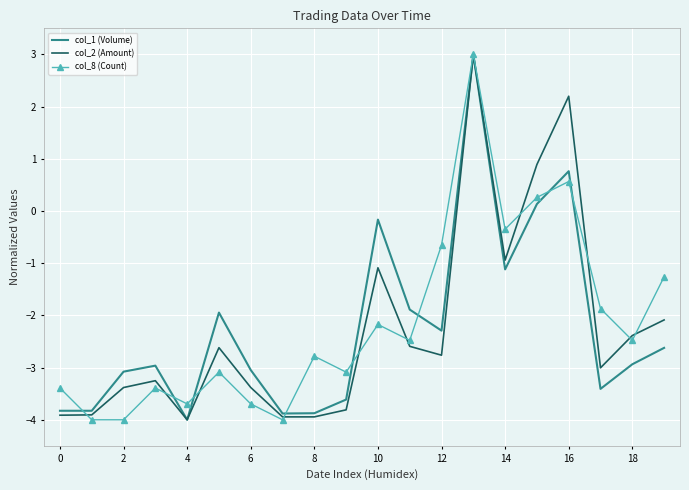

What is the maximum value for col_2 (Amount)?

3.0